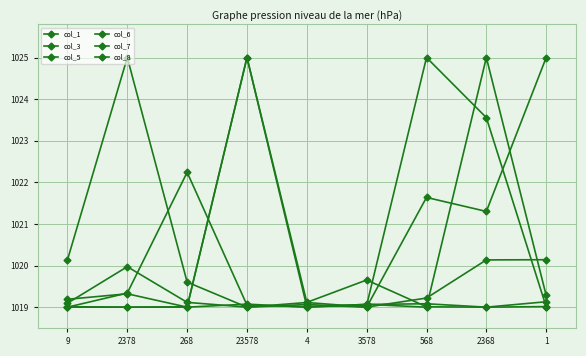

What is the difference between the col_3 values at 2368 and 568?

0.1